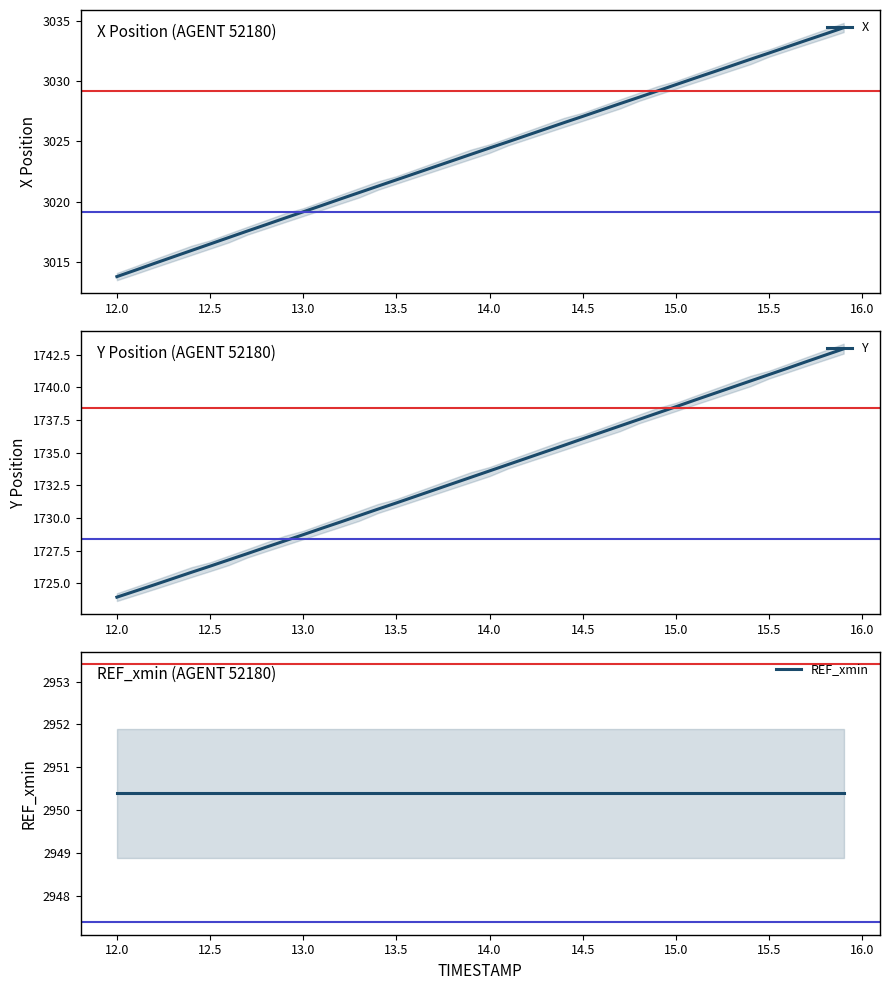

What is the total value across all series at 16.5?

7698.3